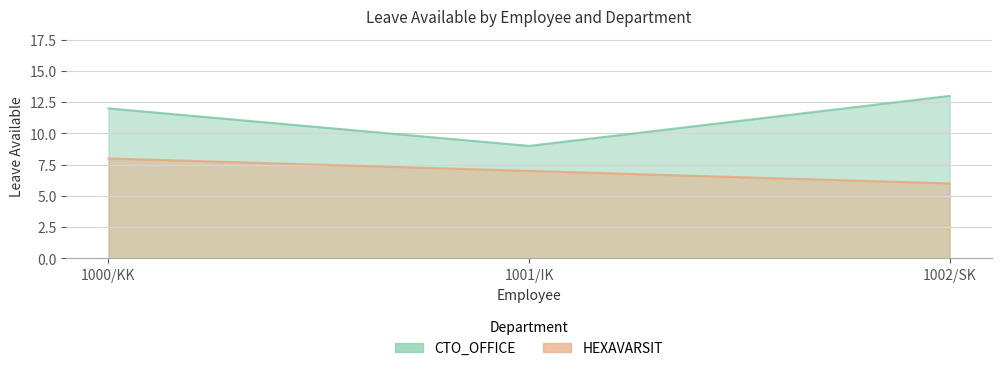

What value does the CTO_OFFICE series have at 1002/SK?

13